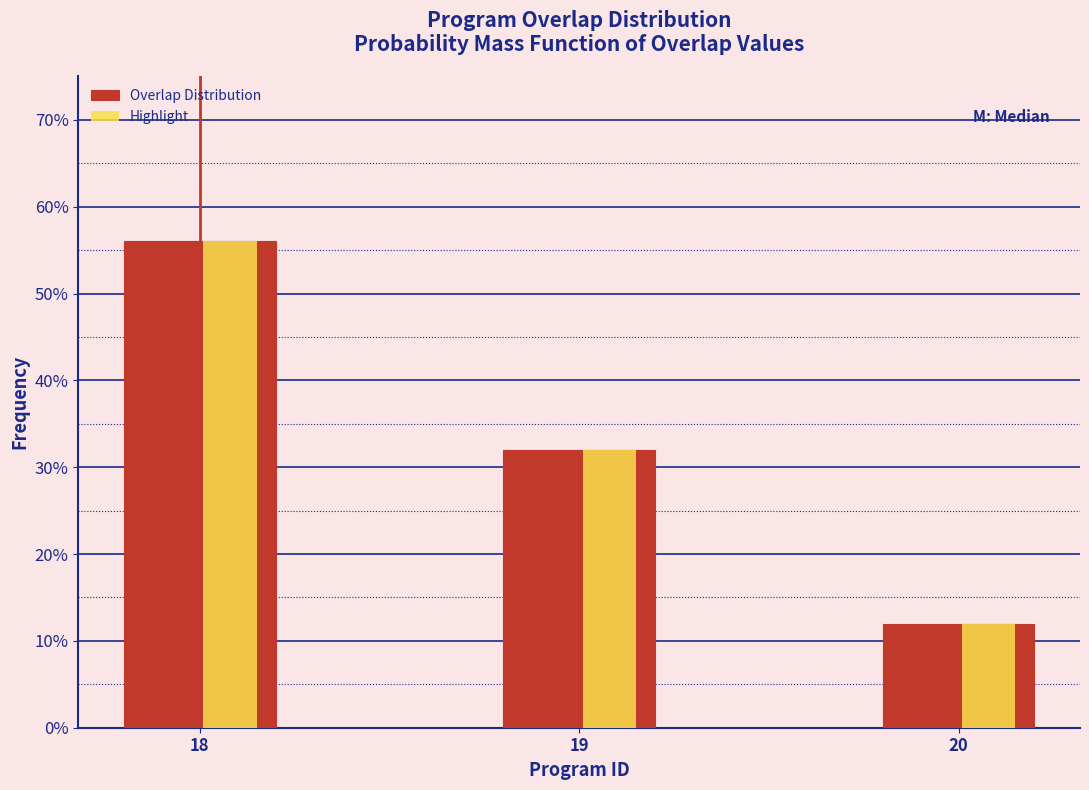

What are all the series names shown in the legend?

Overlap Distribution, Highlight